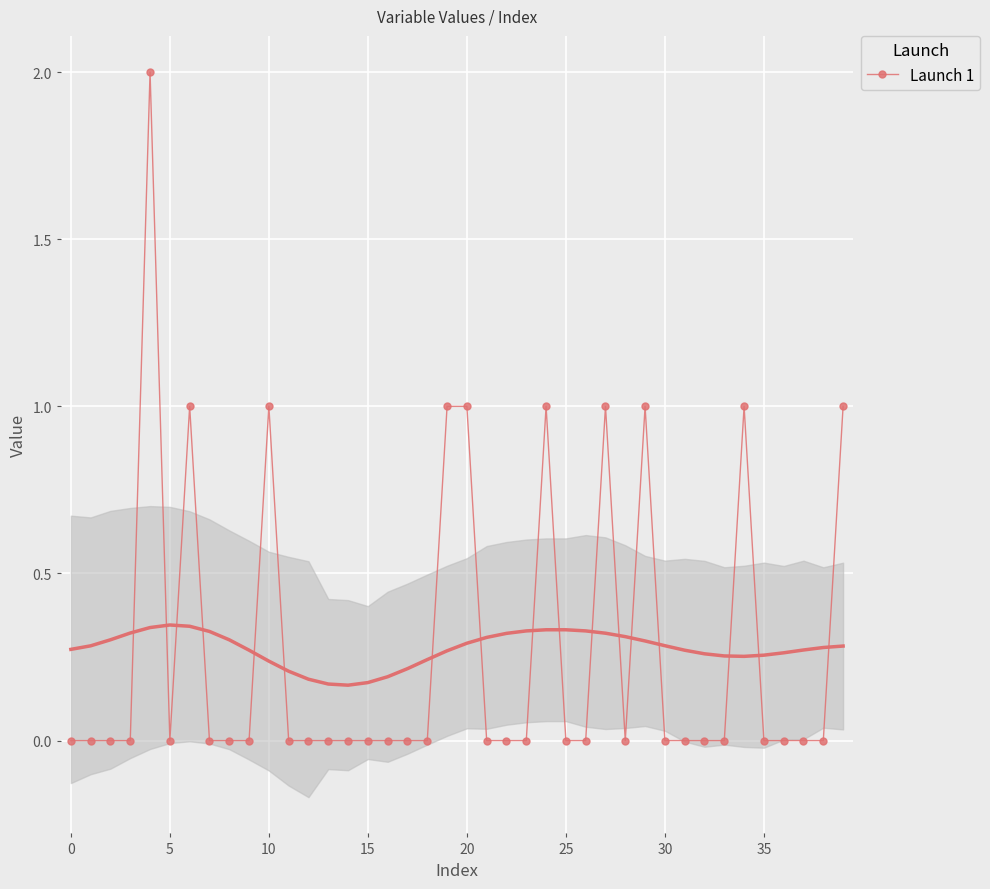

The value of Launch 1 at 15 is 0. True or false?

True